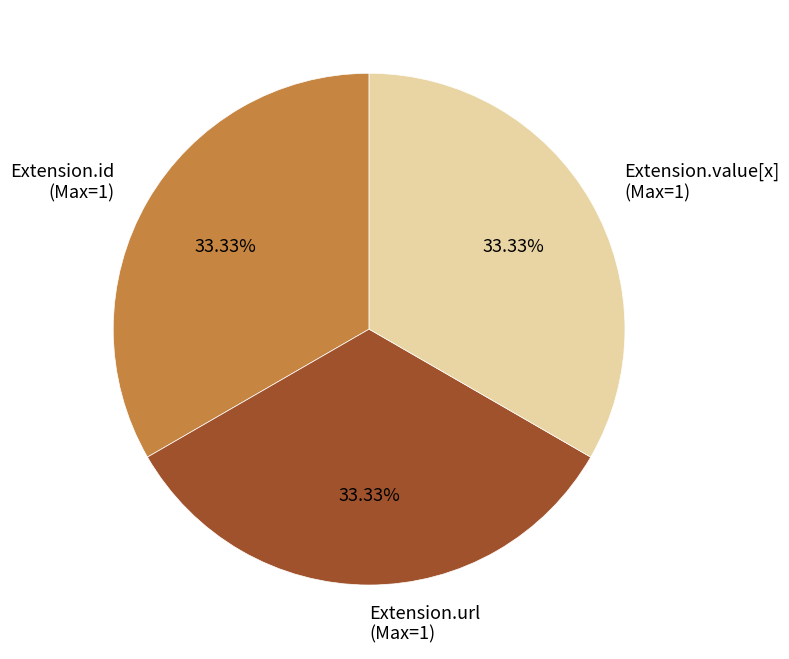

What is the ratio of the value at Extension.url (Max=1) to the value at Extension.id (Max=1)?

1.0